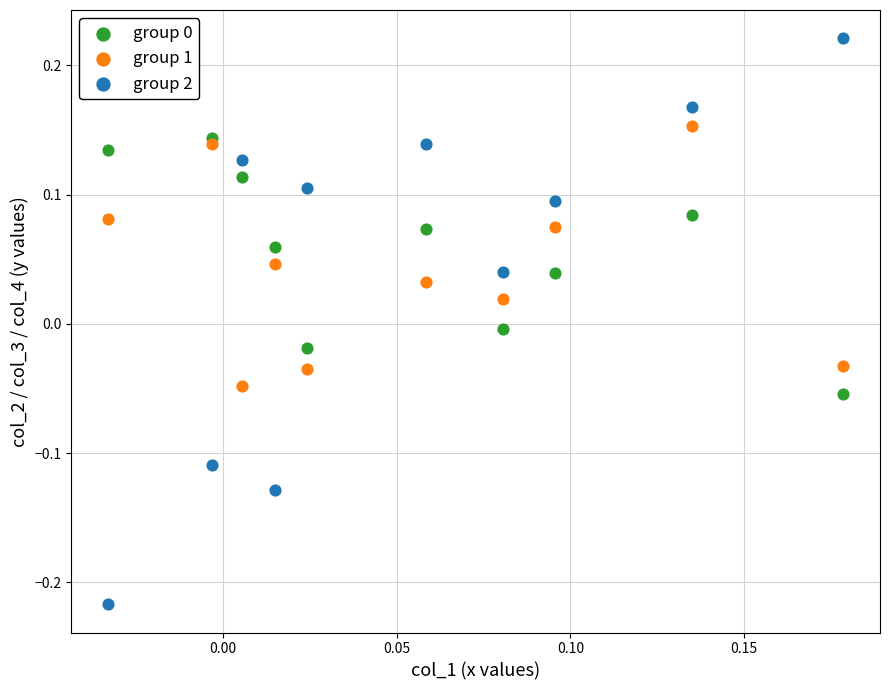

Across all data points, what is the range of Y values (max minus min)?

0.4